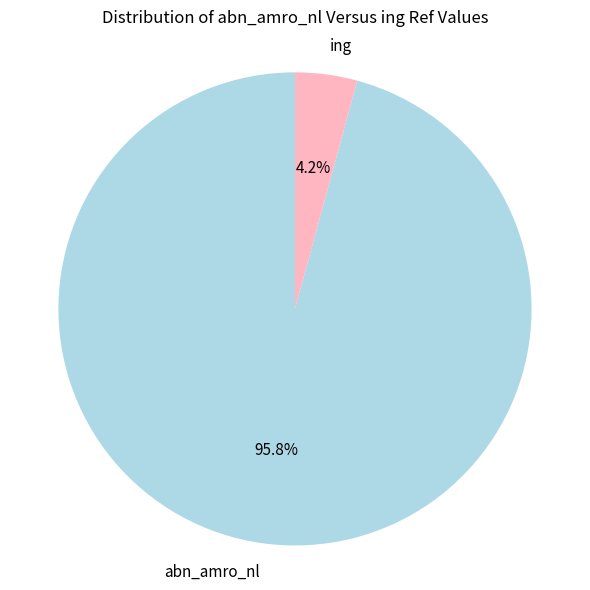

What percentage do abn_amro_nl and ing together represent?

100.0%